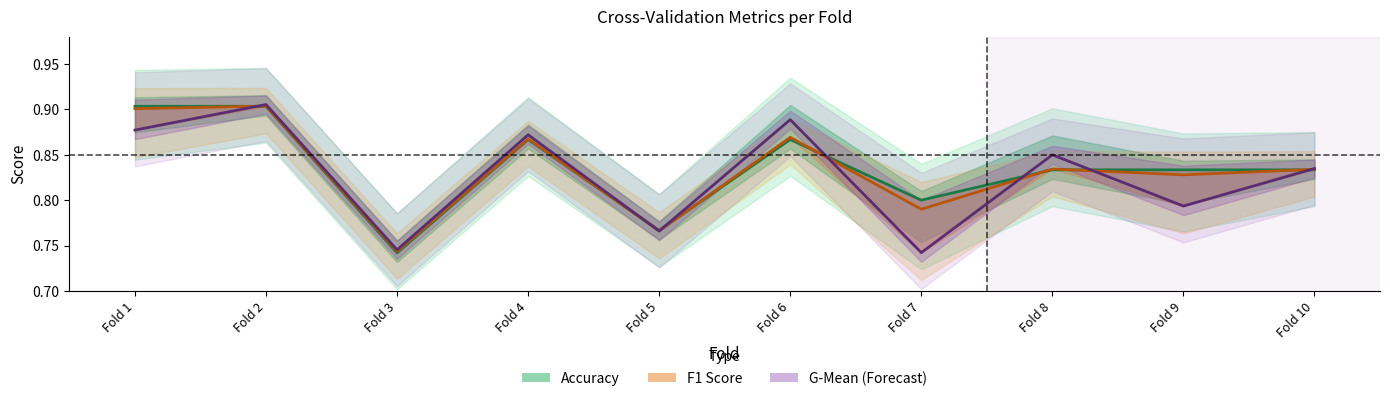

At Fold 5, list the series in order from largest to smallest.

Accuracy, F1 Score, G-Mean (Forecast)